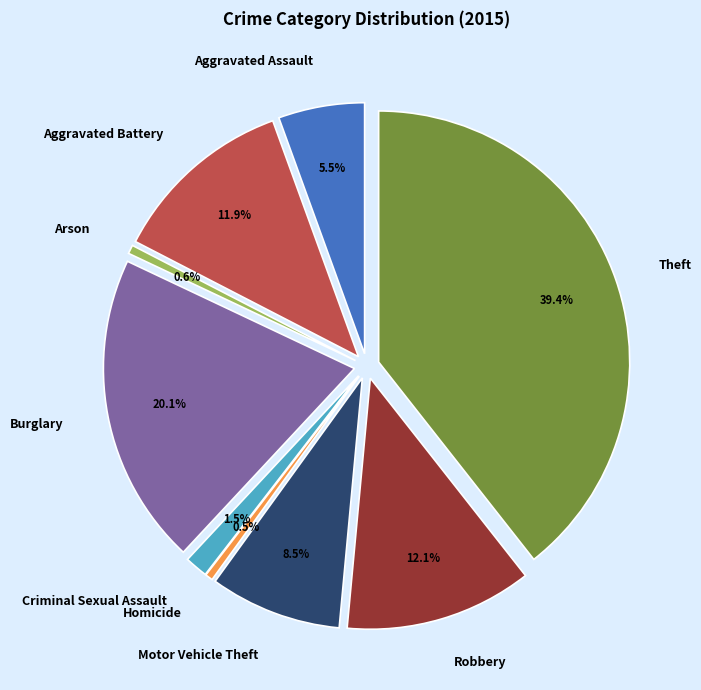

Is there a majority slice in this chart?

No